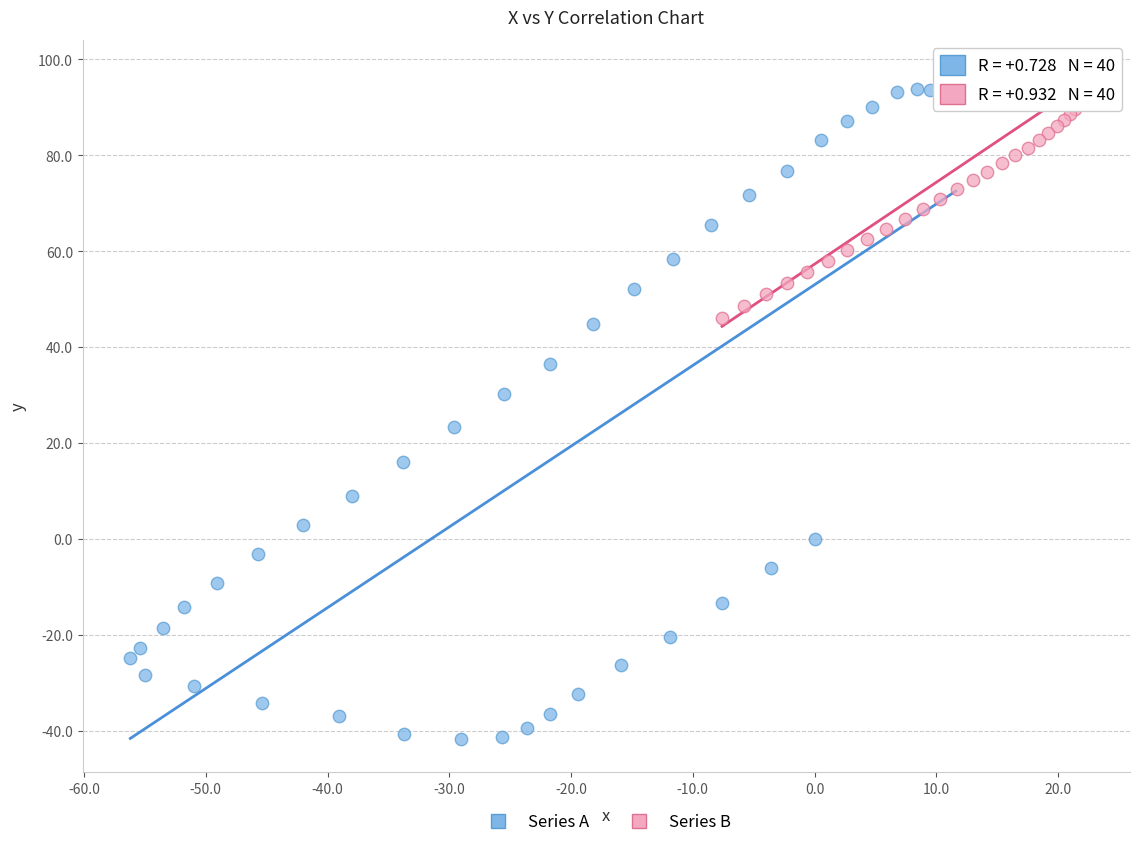

Which series reaches the minimum Y coordinate?

Series A